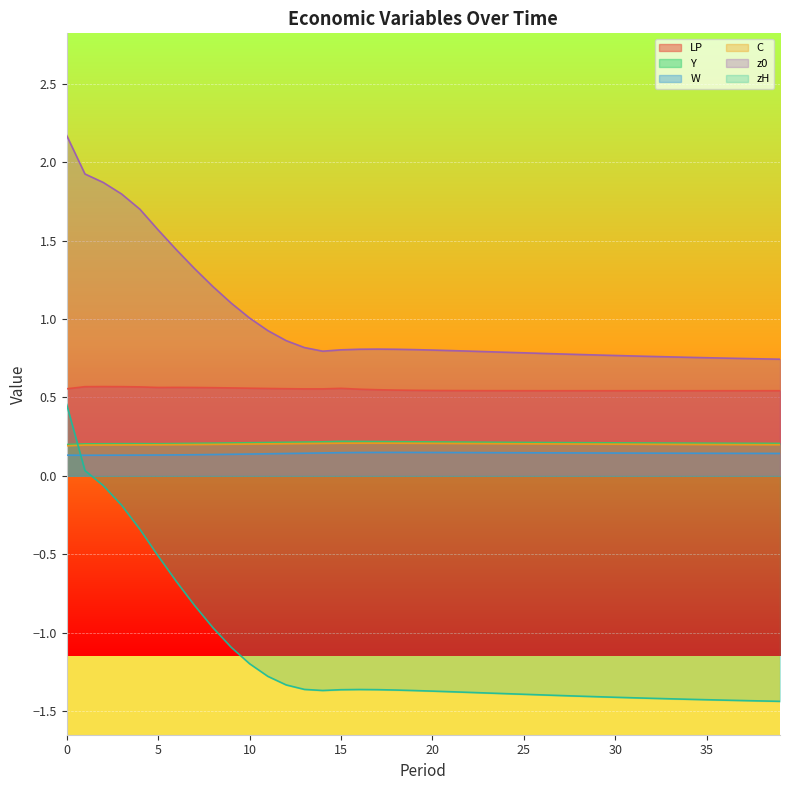

What is the maximum value shown in the chart?

2.2